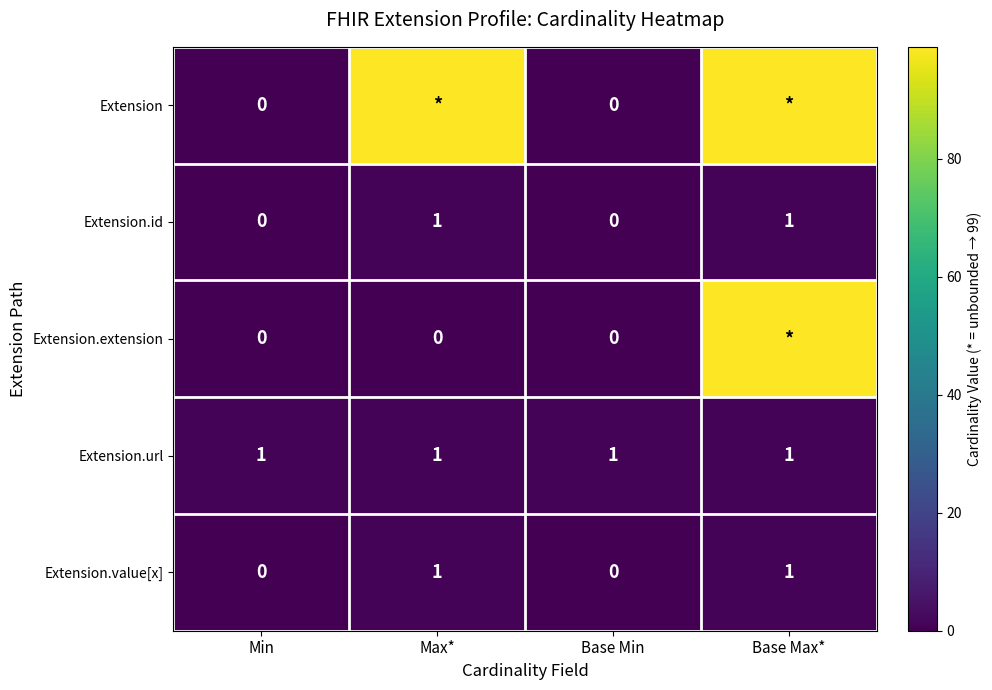

What is the total value across all series at Min?

1